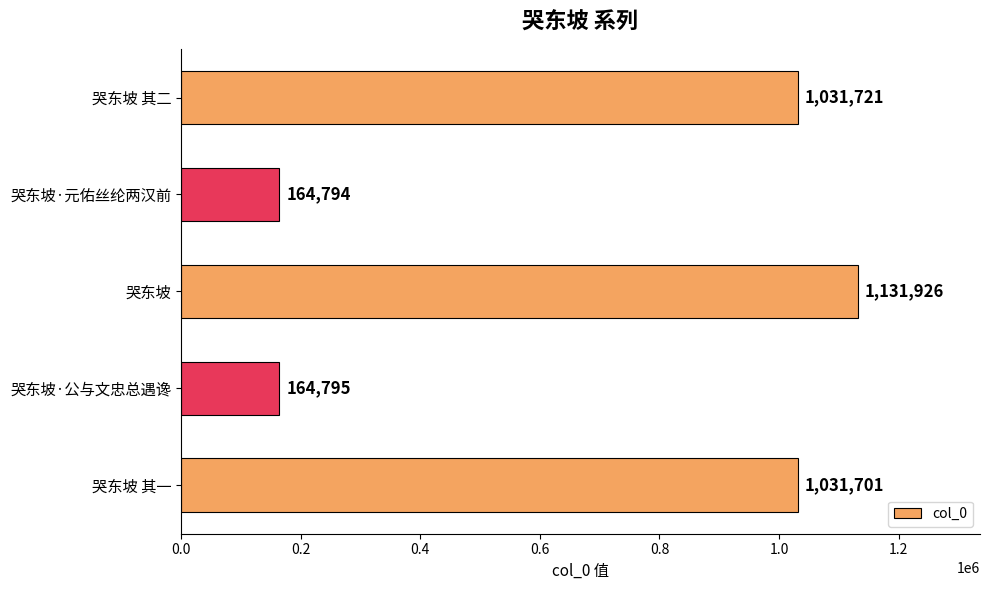

Is it true that the value at 哭东坡 其二 is 610955?

False